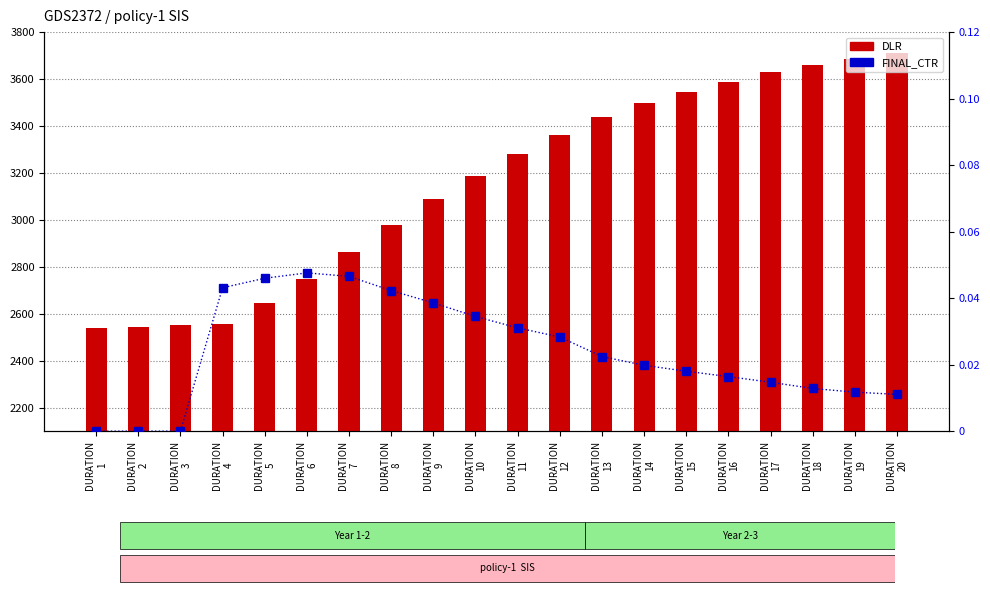

At which category is the sum across all series the highest?

DURATION
20